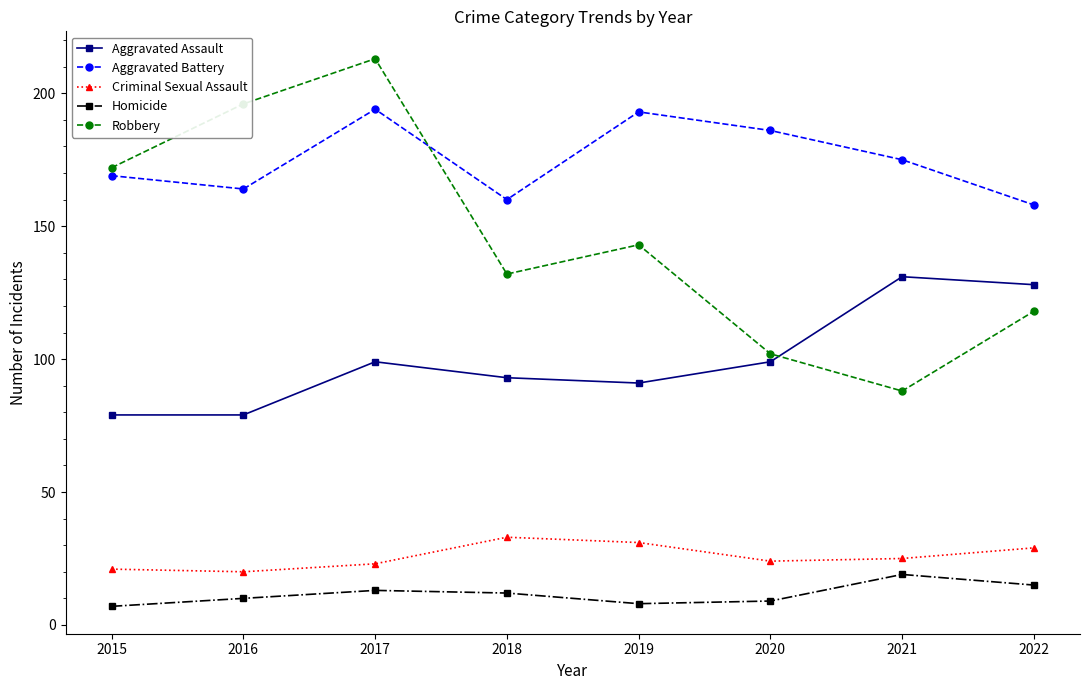

List the labels in order of Robbery value, largest first.

2017, 2016, 2015, 2019, 2018, 2022, 2020, 2021